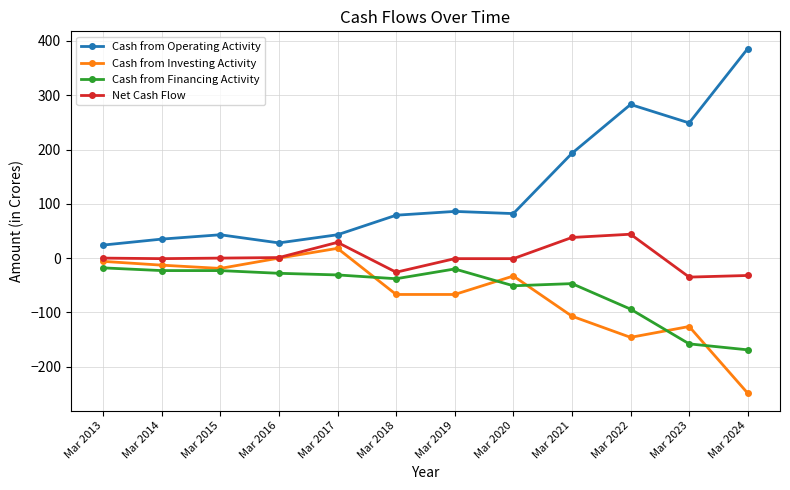

How many categories are shown in the chart?

12